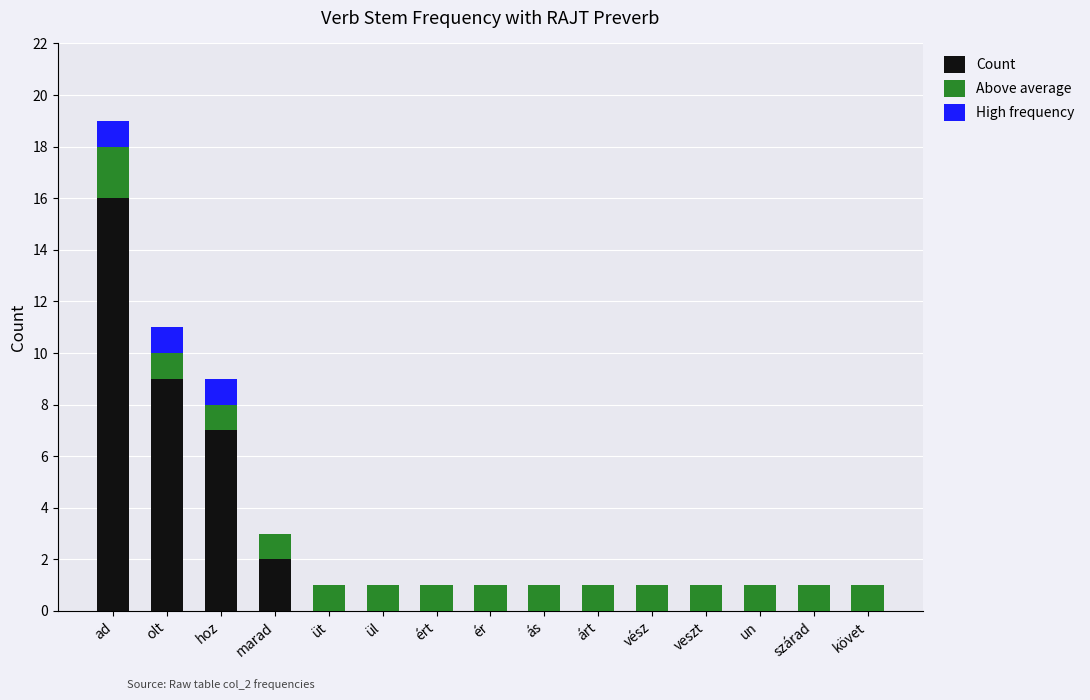

Which category has the lowest value in the High frequency series?

marad